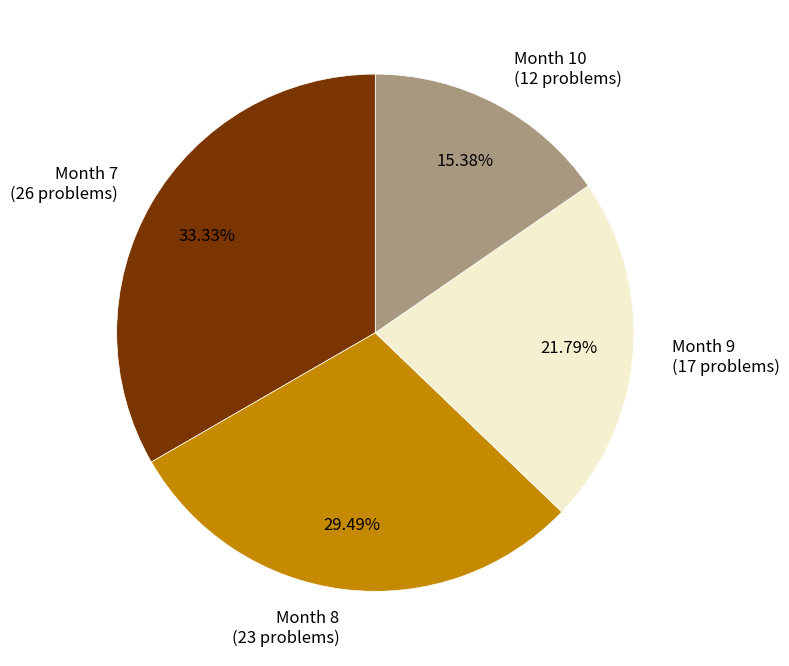

Is there any slice that represents more than half of the pie?

No